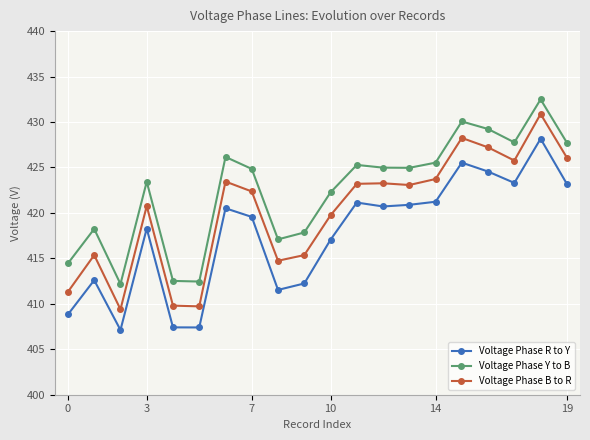

List the series in order of their peak value, highest first.

Voltage Phase Y to B, Voltage Phase B to R, Voltage Phase R to Y